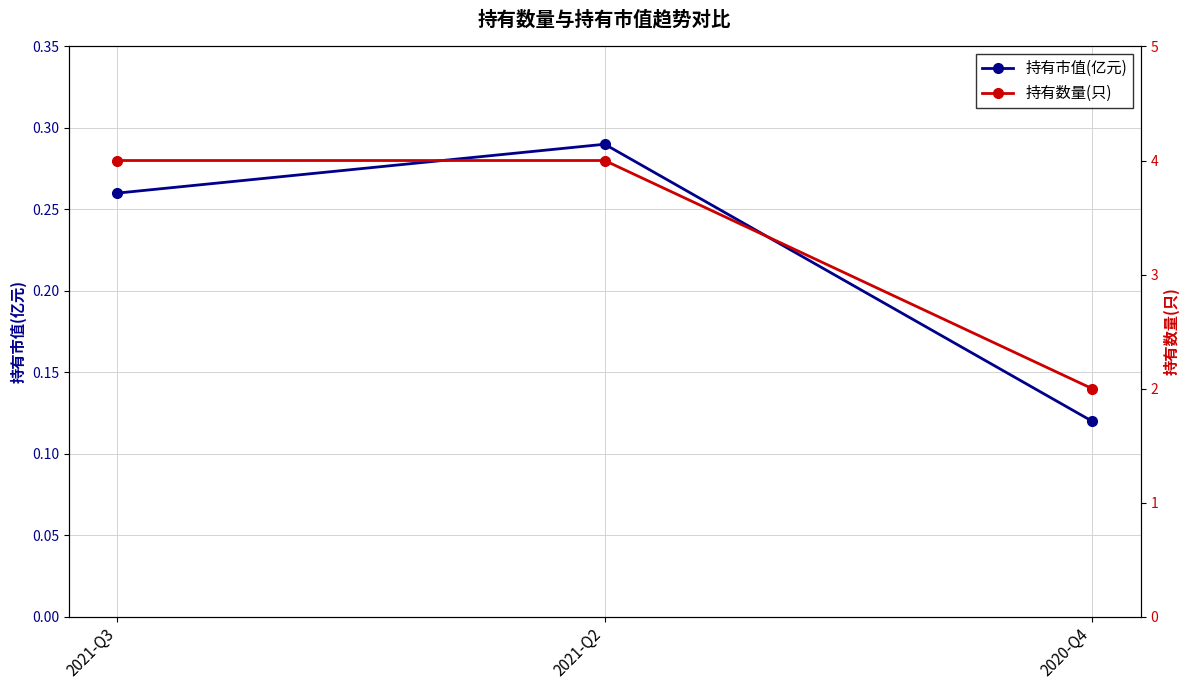

What is the sum of the 持有市值(亿元) values at 2021-Q3 and 2020-Q4?

0.4